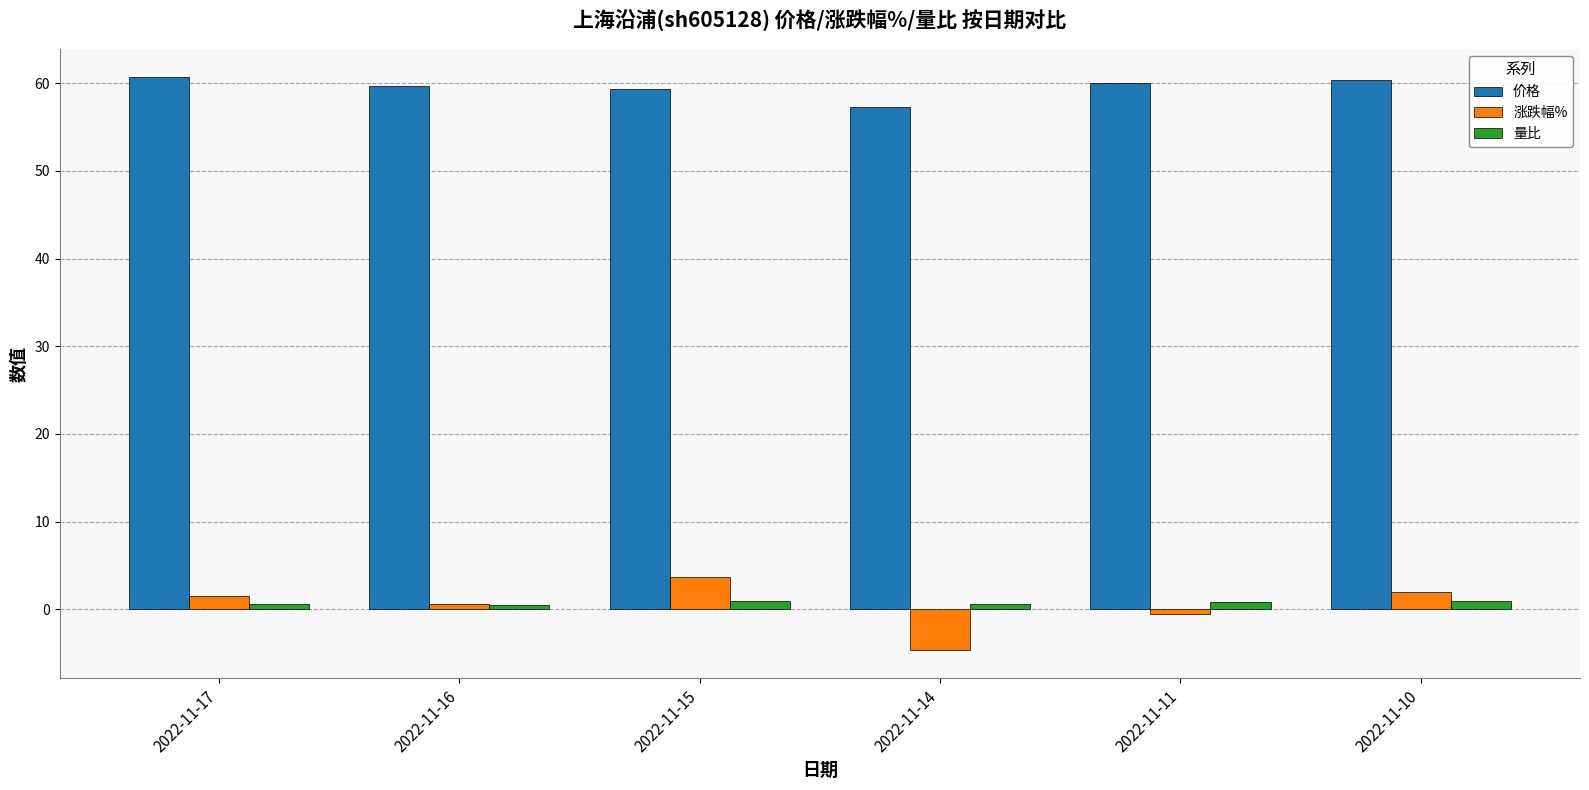

What is the smallest value displayed?

-4.6